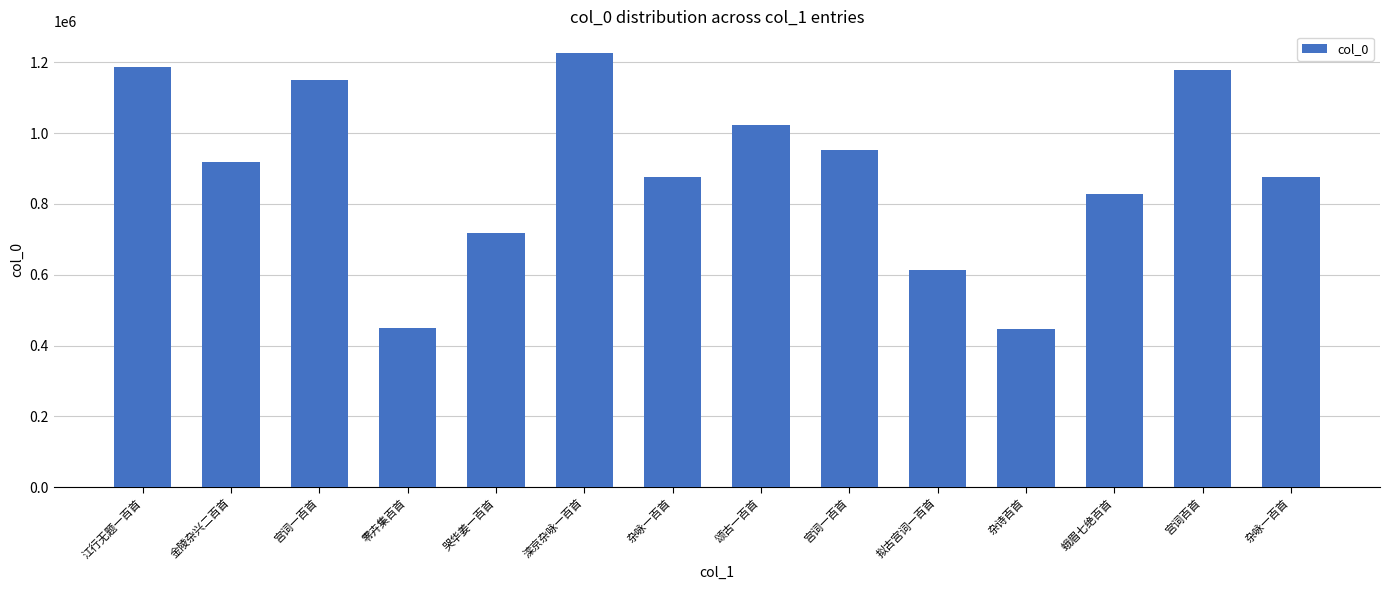

How many data points are less than 919456?

7